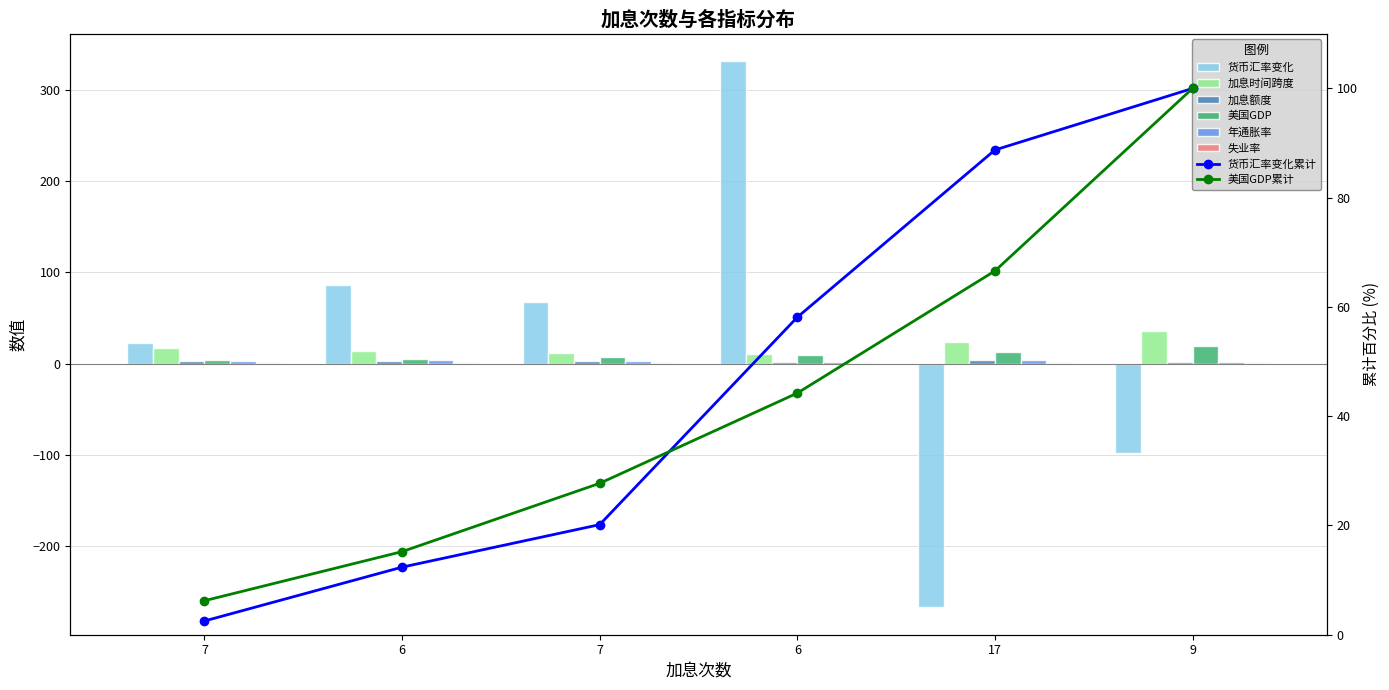

How many groups of bars are there?

6